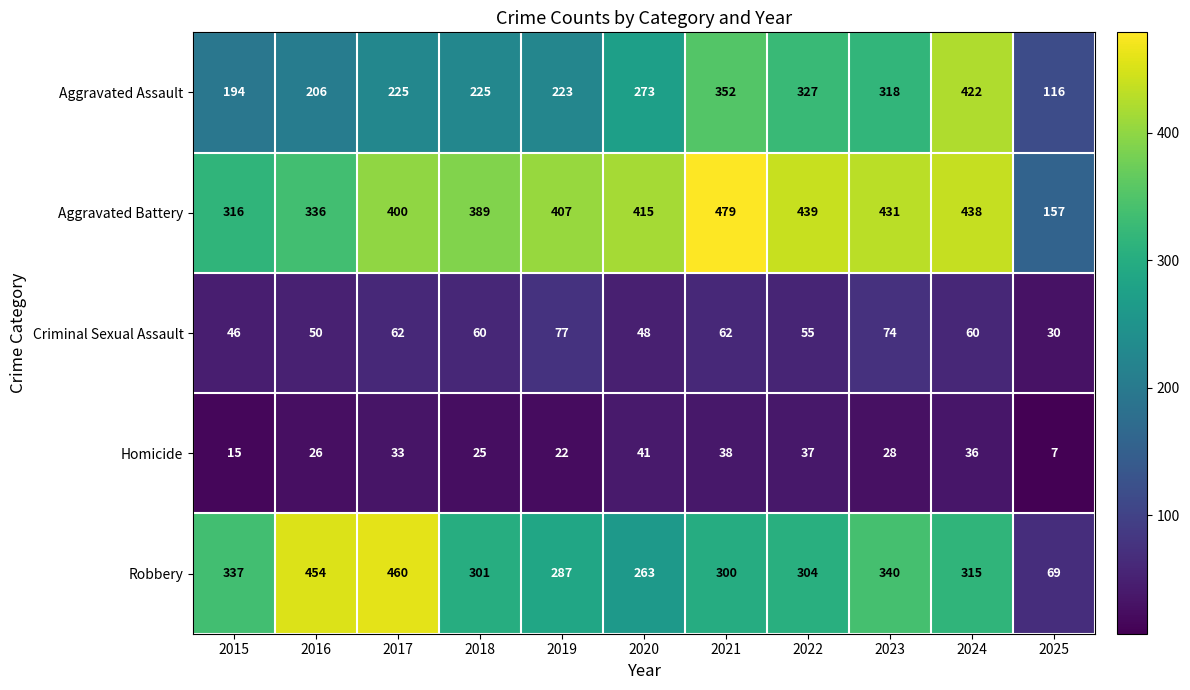

Is it true that Robbery equals 337 at 2015?

True